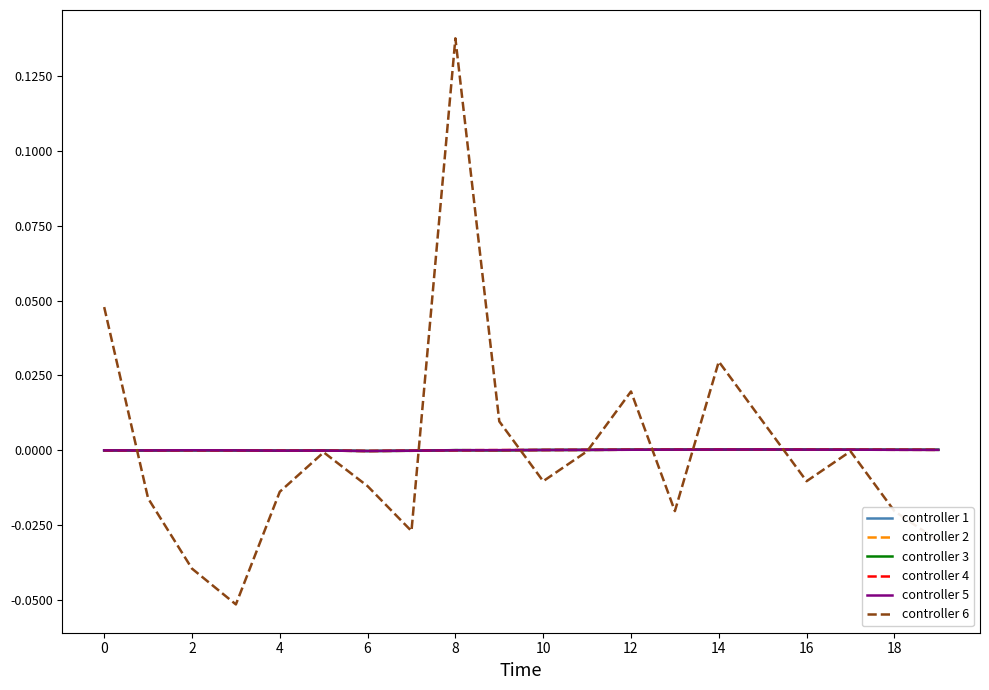

Which series has the largest total across all categories?

controller 6